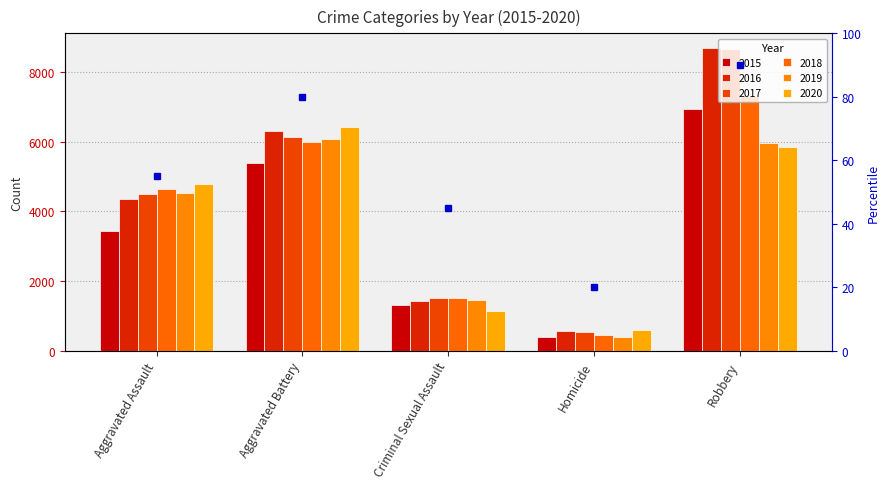

At how many categories does at least one series exceed 4183?

3